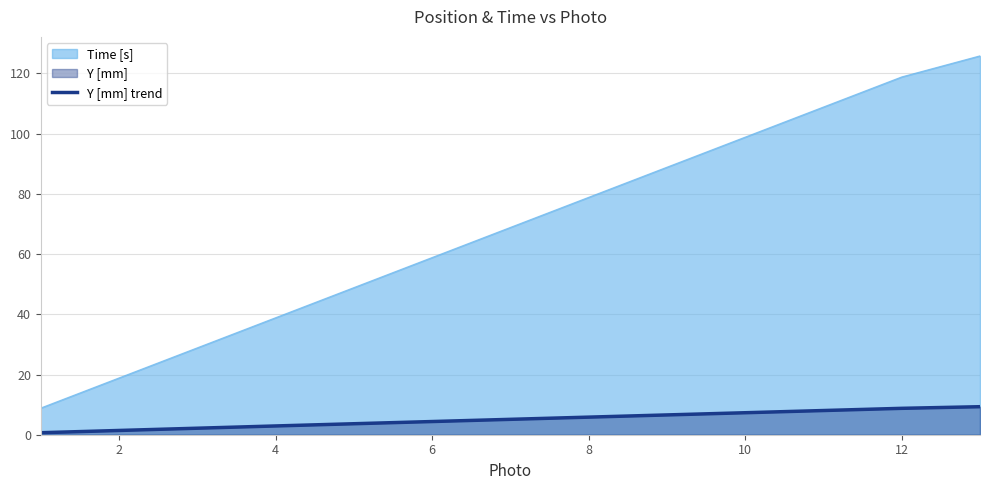

Rank the series by their average value, from lowest to highest.

Y [mm] trend, Time [s]